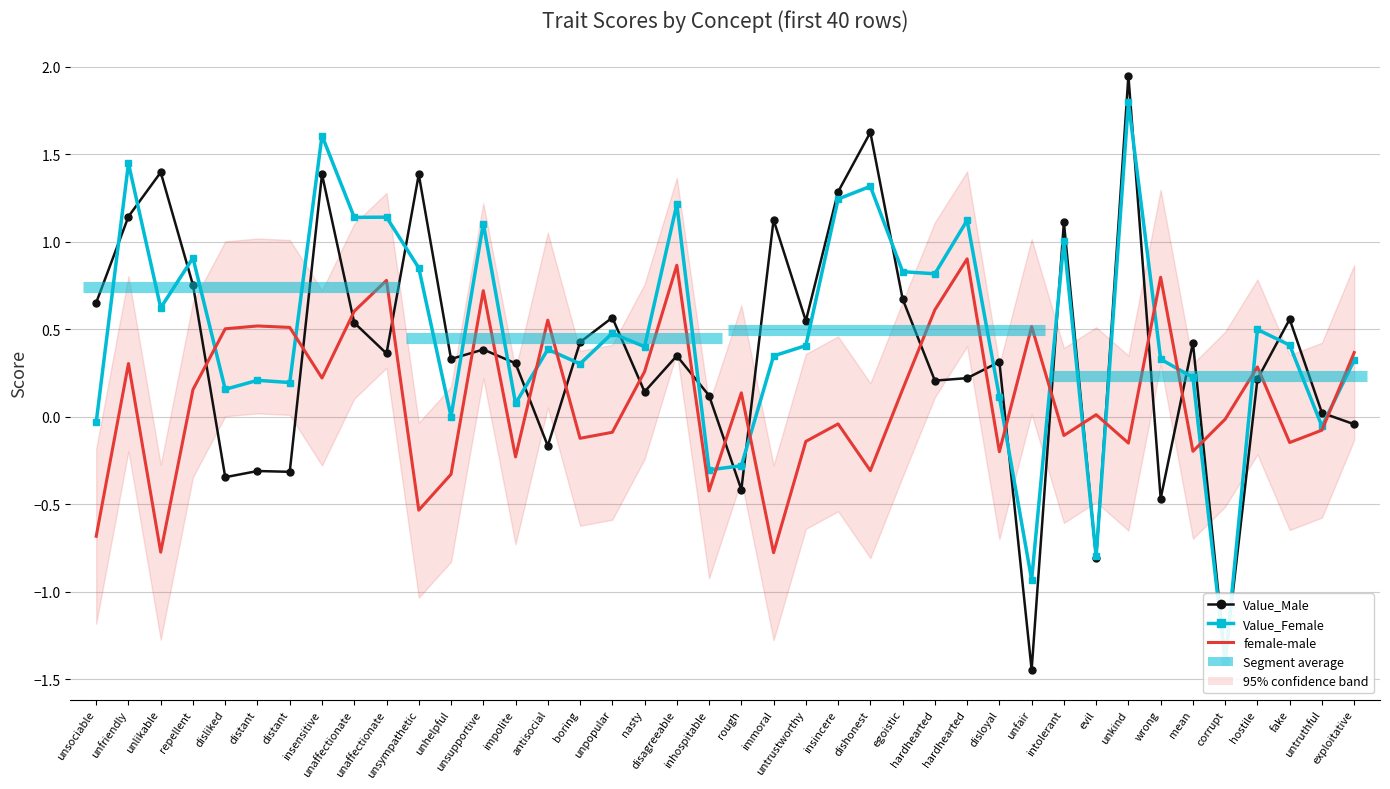

At which category does female-male reach its first local valley?

unlikable